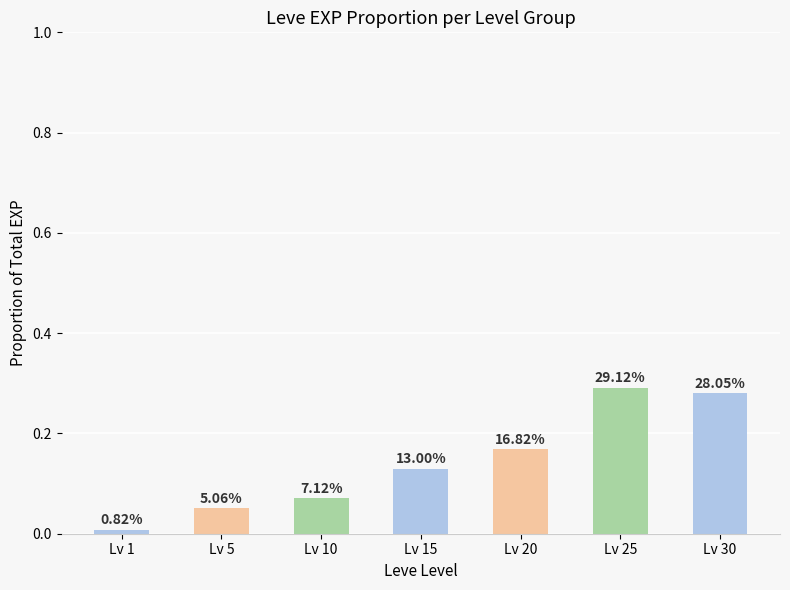

Rank the categories by value from highest to lowest.

Lv 25, Lv 30, Lv 20, Lv 15, Lv 10, Lv 5, Lv 1